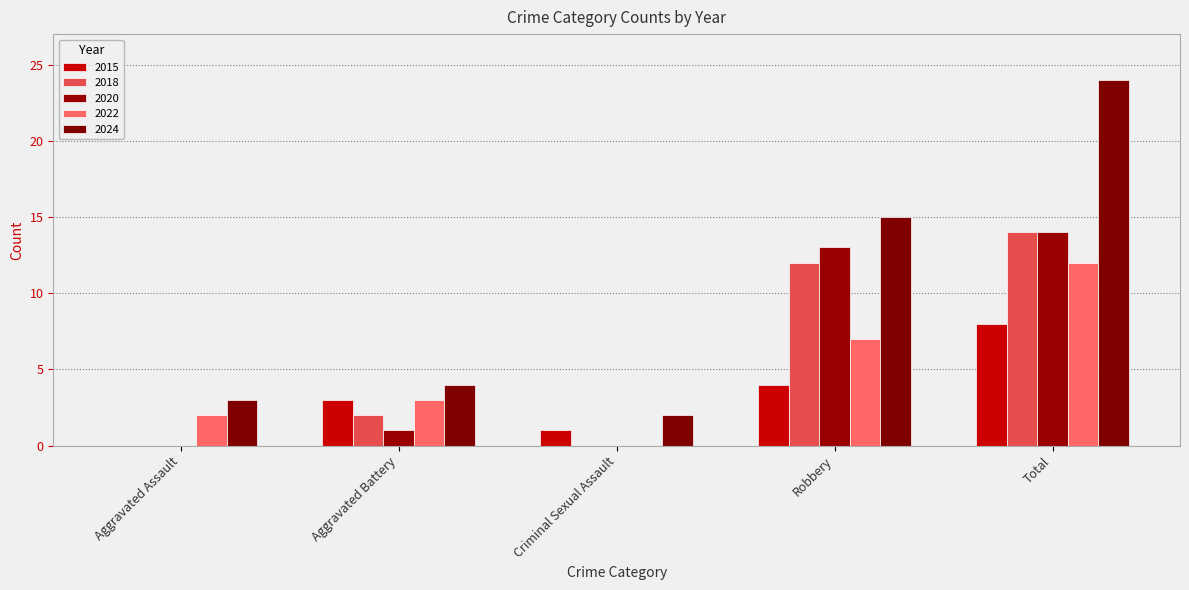

Does the chart contain stacked bars?

No